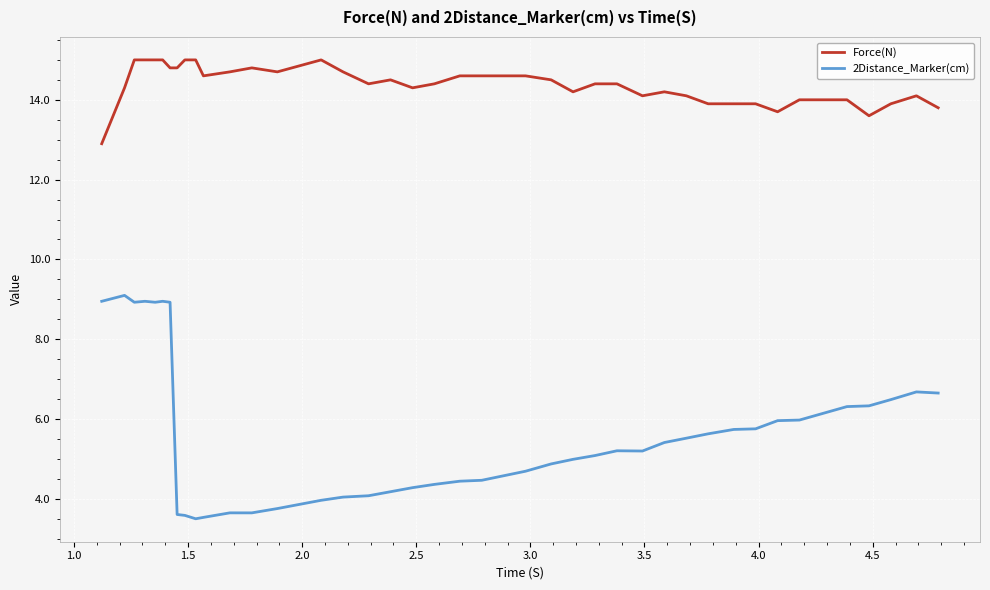

What is the lowest value of the Force(N) series?

12.9